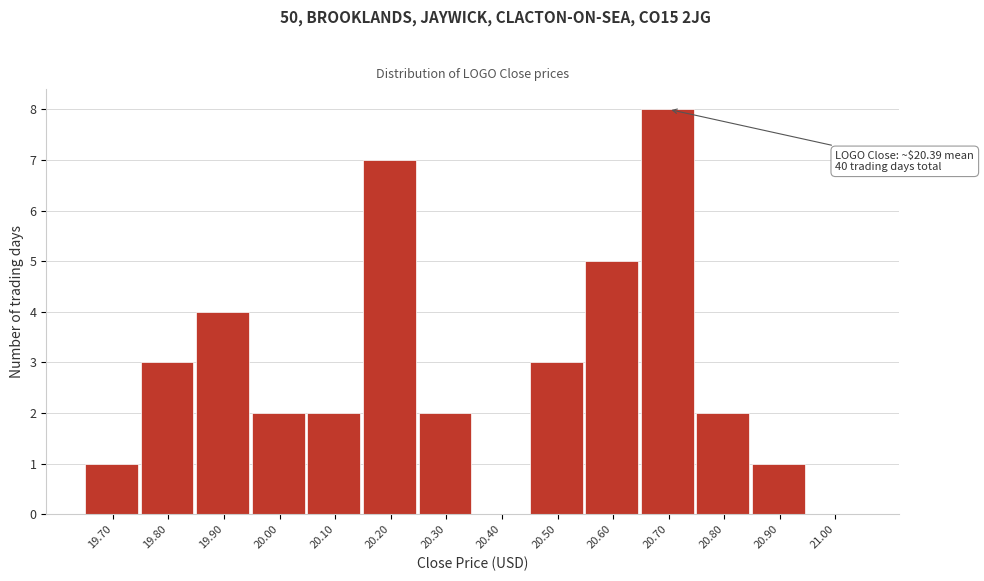

Reading left to right, what are all the values shown in this chart?

19.70=1	19.80=3	19.90=4	20.00=2	20.10=2	20.20=7	20.30=2	20.40=0	20.50=3	20.60=5	20.70=8	20.80=2	20.90=1	21.00=0